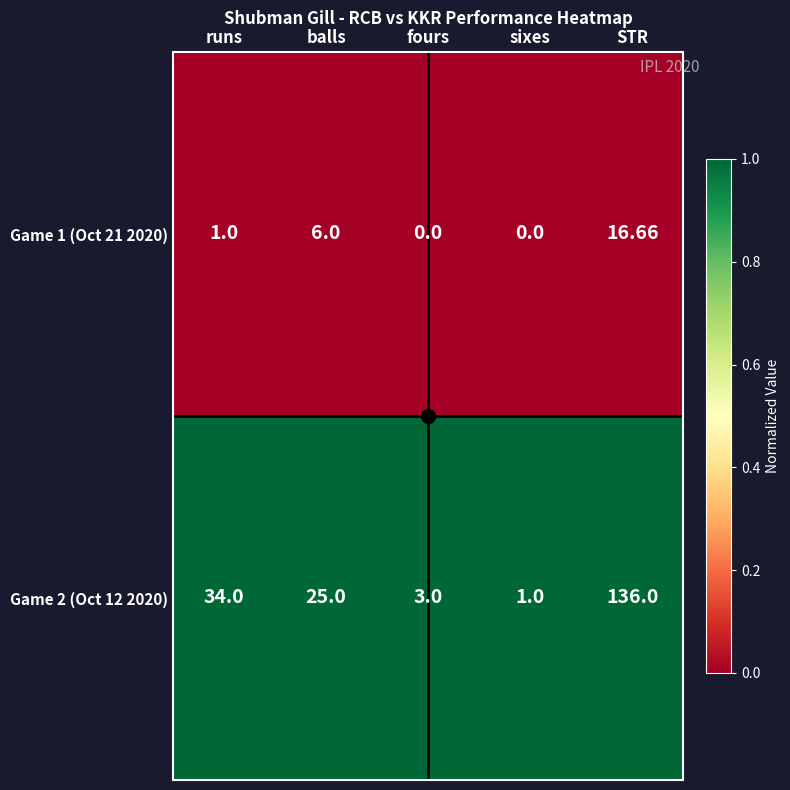

At which label is Game 1 (Oct 21 2020) closest to 8?

balls